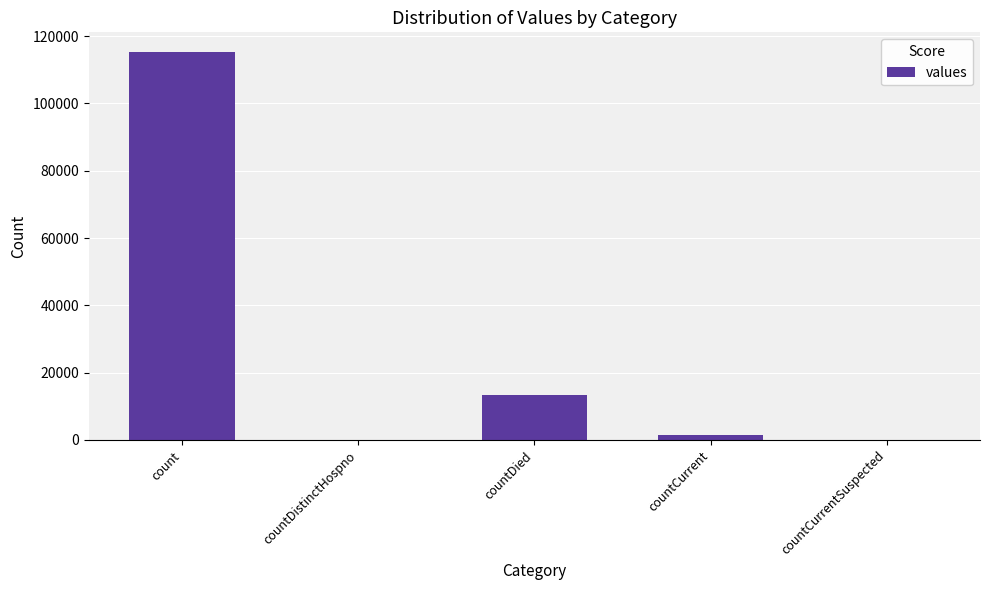

Approximately how many times larger is the value at countDied compared to countCurrent?

9.6